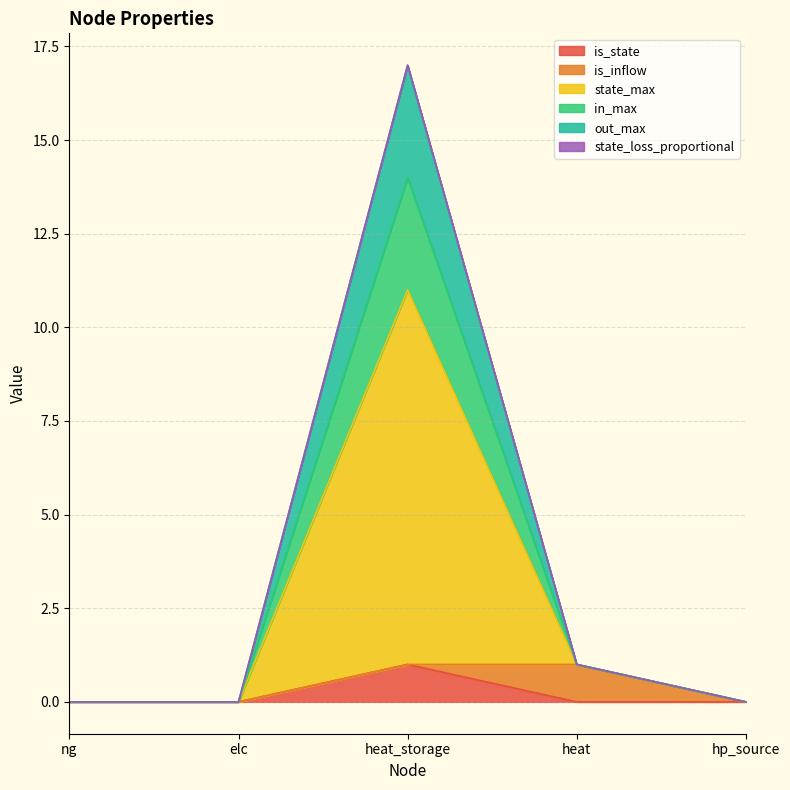

True or false: is_state has a value of 0.0 at hp_source.

True